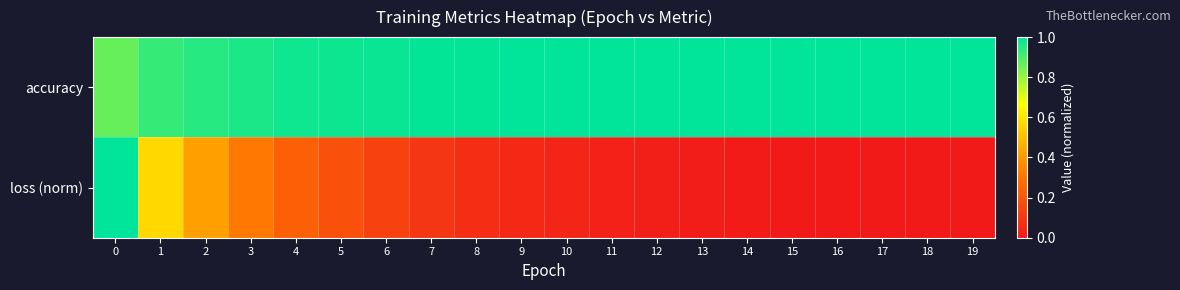

Reading left to right, list all the values displayed in this chart.

accuracy: 0=0.9	1=0.9	2=0.9	3=1.0	4=1.0	5=1.0	6=1.0	7=1.0	8=1.0	9=1.0	10=1.0	11=1.0	12=1.0	13=1.0	14=1.0	15=1.0	16=1.0	17=1.0	18=1.0	19=1.0
loss (norm): 0=1.0	1=0.6	2=0.4	3=0.3	4=0.2	5=0.2	6=0.1	7=0.1	8=0.1	9=0.1	10=0.0	11=0.0	12=0.0	13=0.0	14=0.0	15=0.0	16=0.0	17=0.0	18=0.0	19=0.0